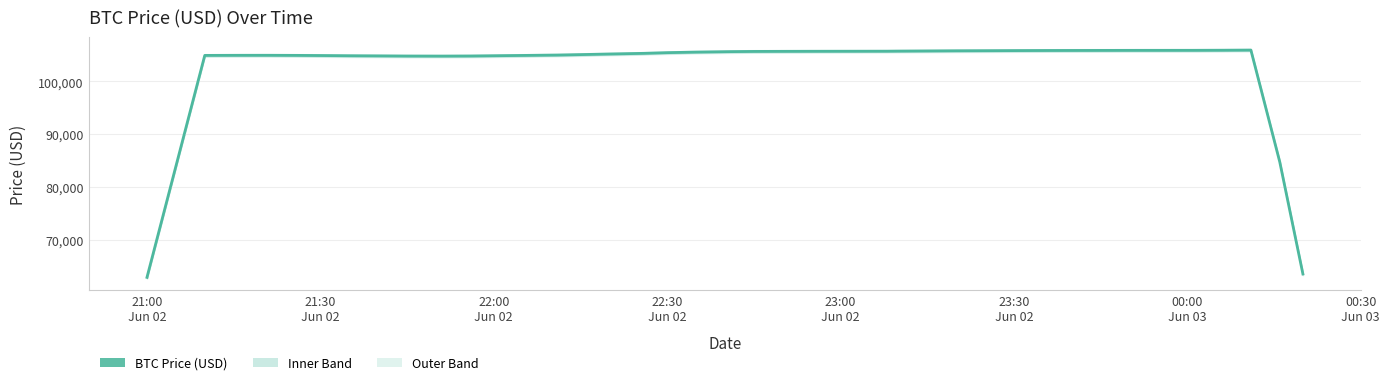

What is the highest value of the BTC Price (USD) series?

105923.5